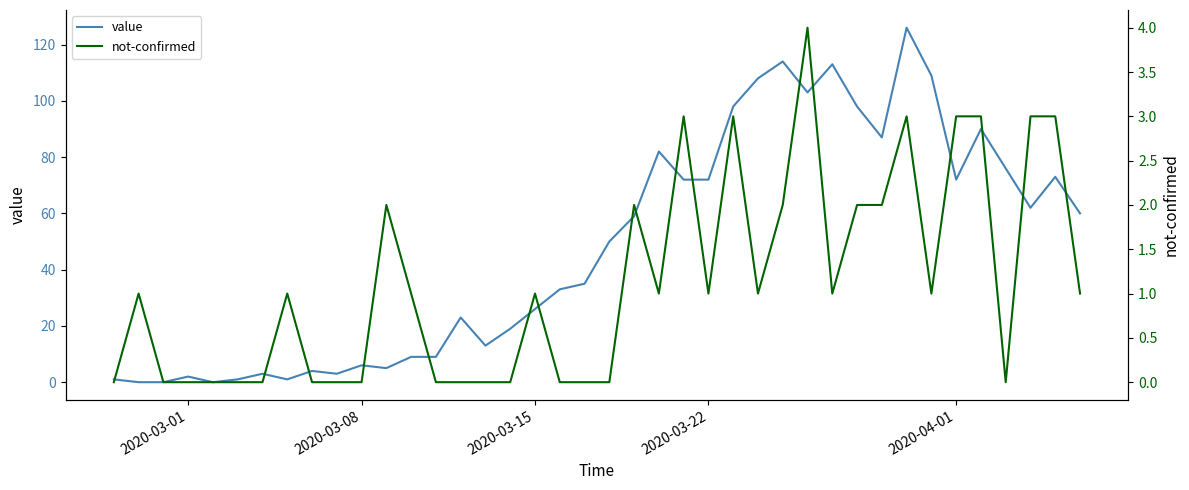

What is the maximum value for value?

126